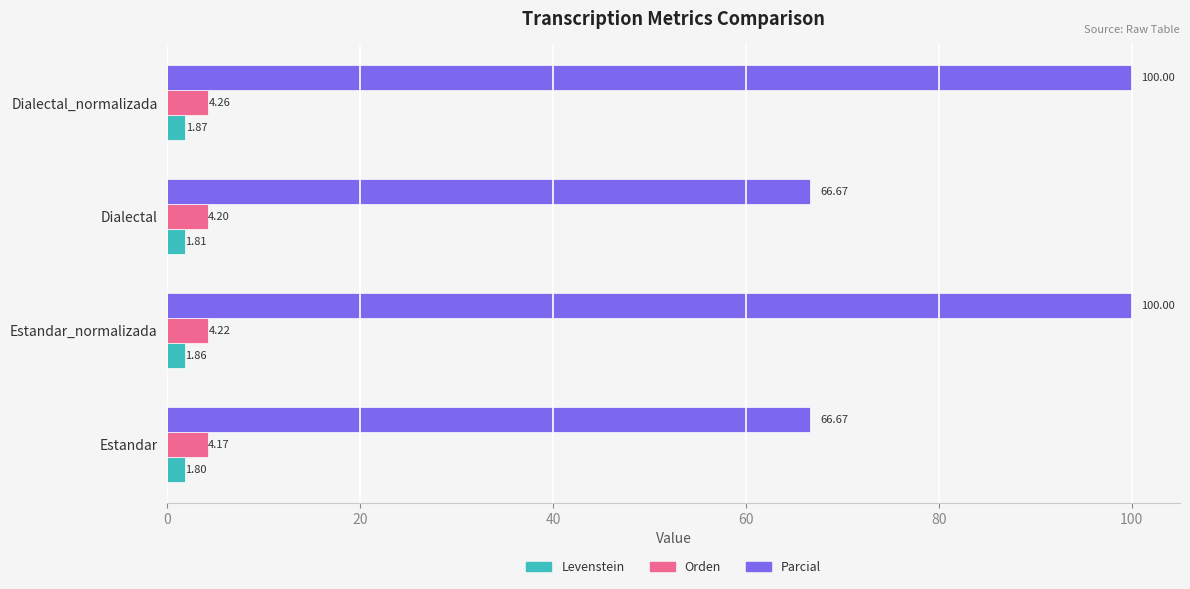

What is the difference between the Parcial values at Dialectal_normalizada and Estandar?

33.3